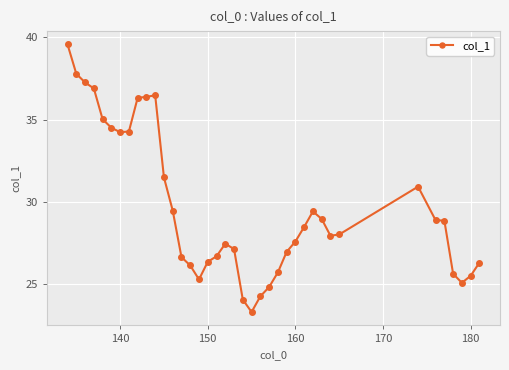

True or false: the data has more than 0 interior local peaks.

True